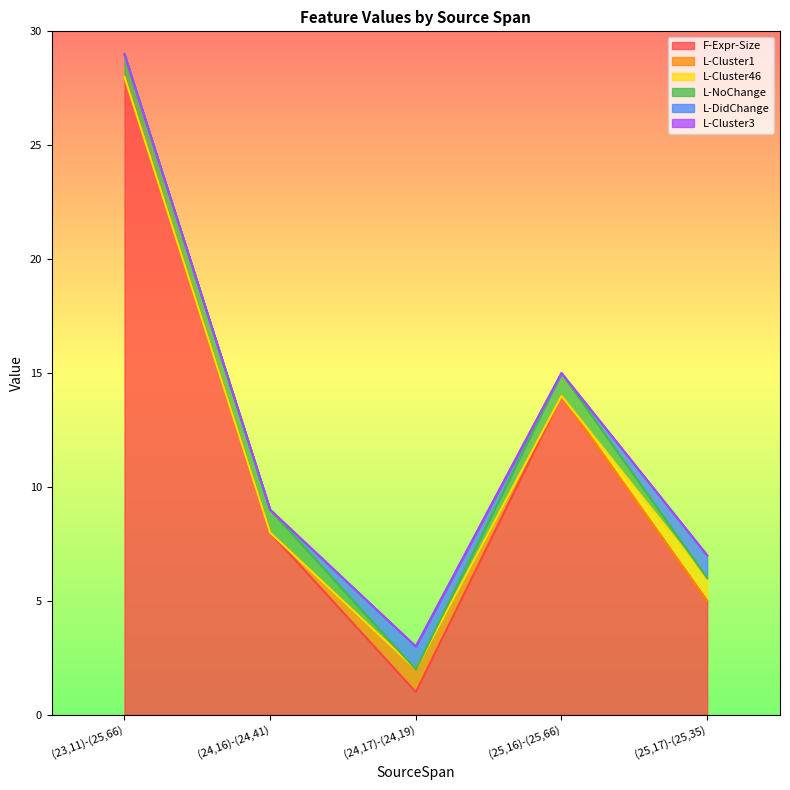

What are all the series names shown in the legend?

F-Expr-Size, L-Cluster1, L-Cluster46, L-NoChange, L-DidChange, L-Cluster3